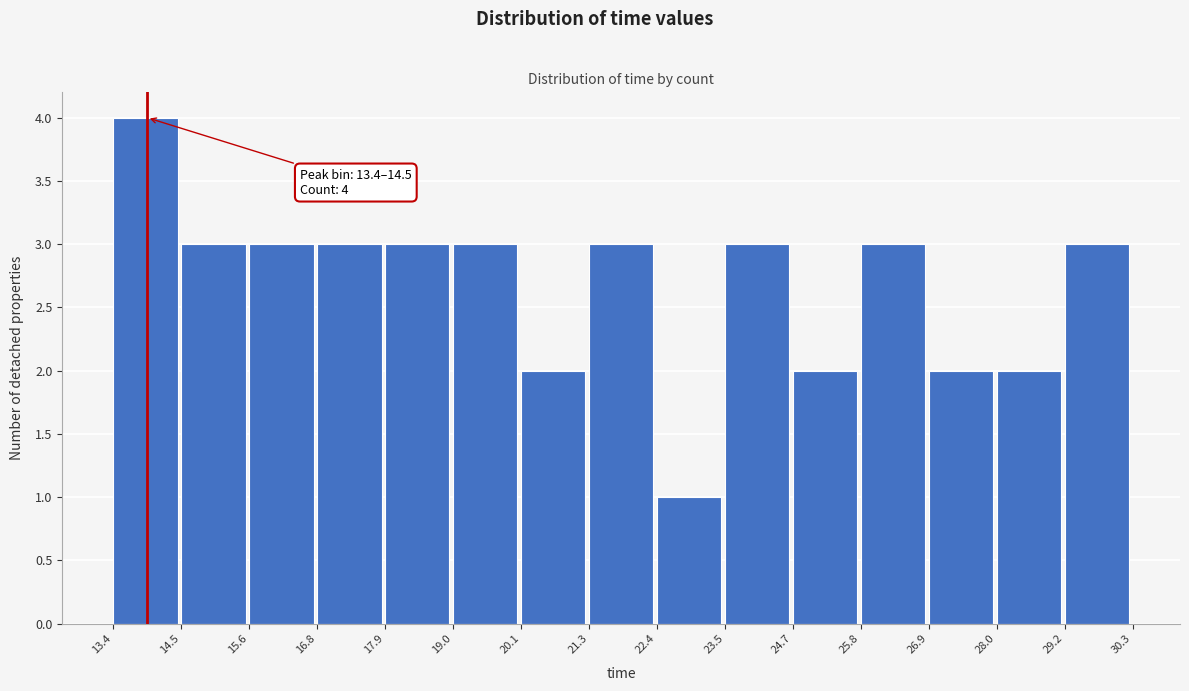

Which range on the x-axis has the tallest bar?

13.4 to 14.5